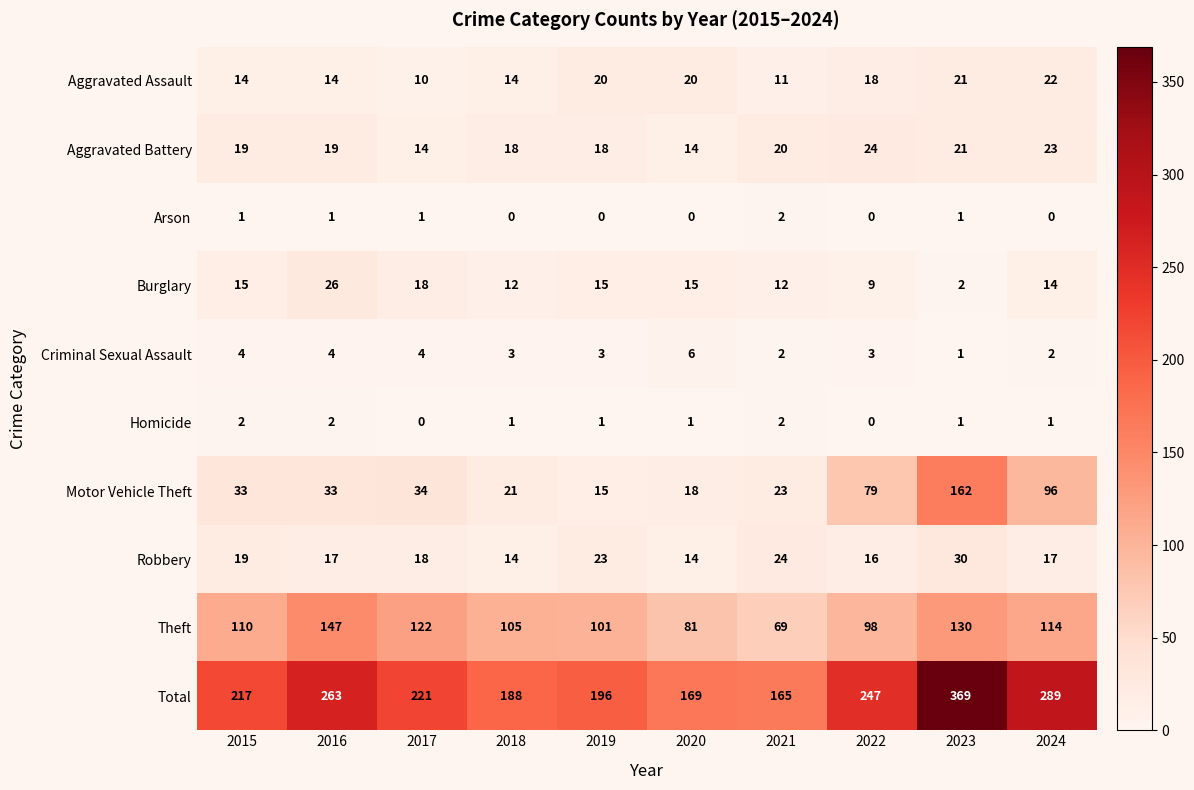

The Robbery series shows 9 at 2015. True or false?

False